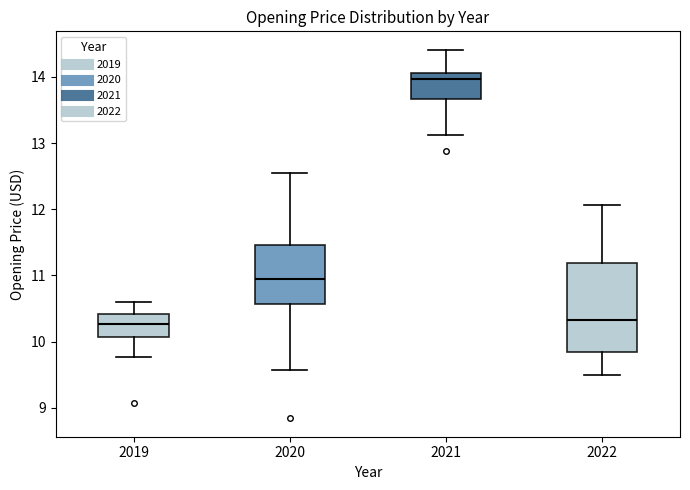

Reading left to right, transcribe this box plot: for each box, give where its median line is, the range the box spans, and where its two whiskers end, as read against the y-axis. The values are not printed on the chart, so give them approximately, as read against the axis.

2019: median 10.3, box 10.1 to 10.4, whiskers 9.8 to 10.6
2020: median 10.9, box 10.6 to 11.5, whiskers 9.6 to 12.5
2021: median 14.0, box 13.7 to 14.1, whiskers 13.1 to 14.4
2022: median 10.3, box 9.8 to 11.2, whiskers 9.5 to 12.1